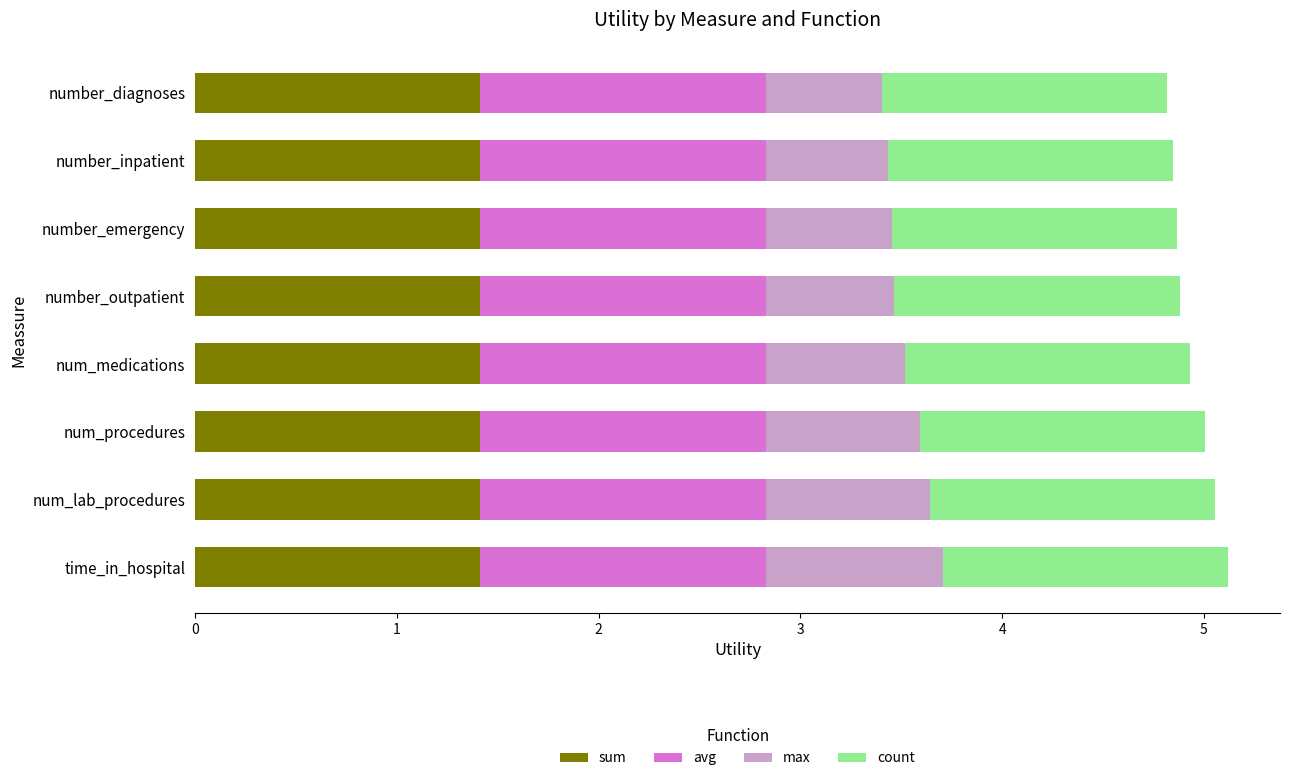

Is it true that sum equals 0.7 at number_inpatient?

False